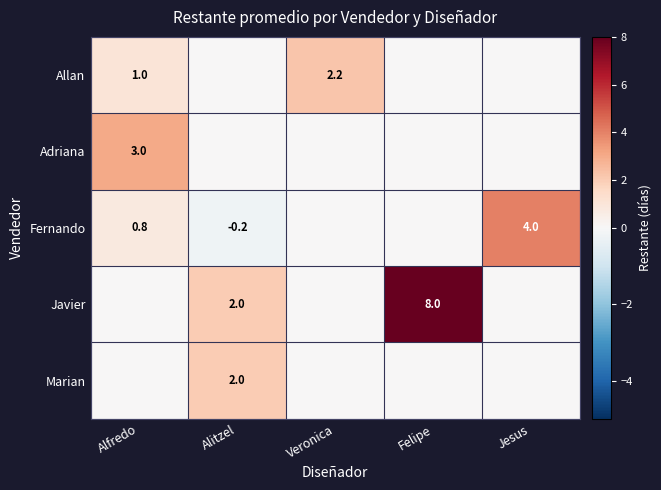

True or false: Allan has a value of 0.5 at Alfredo.

False